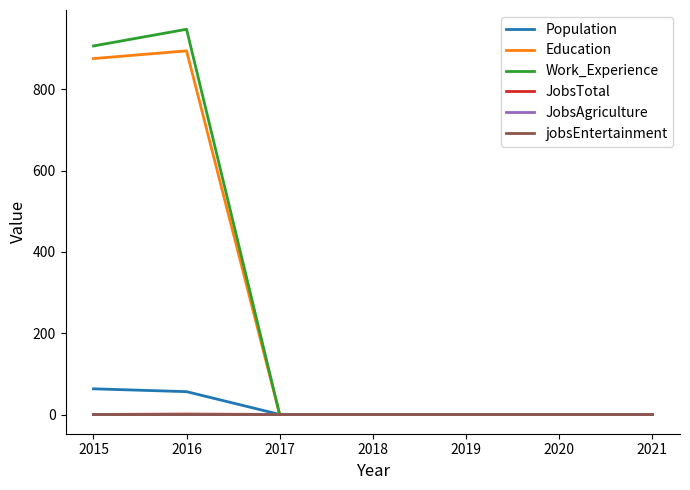

Is this an area chart (filled region under the line)?

No